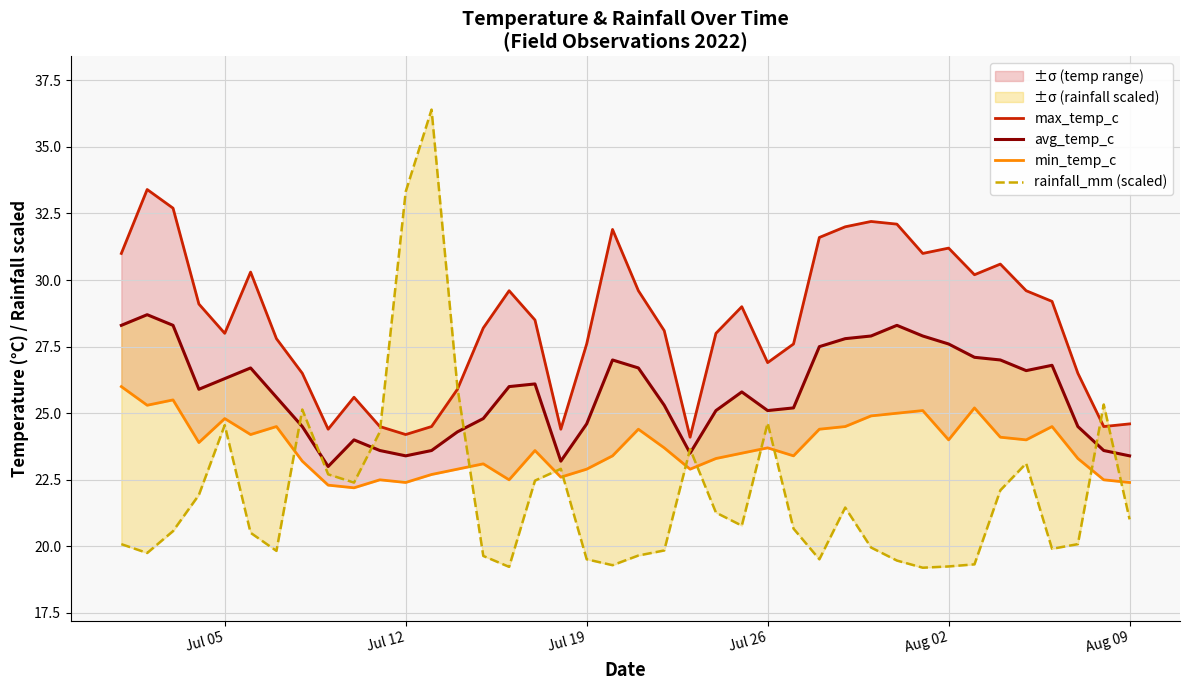

What is the difference between the second highest and minimum values in the rainfall_mm (scaled) series?

14.1